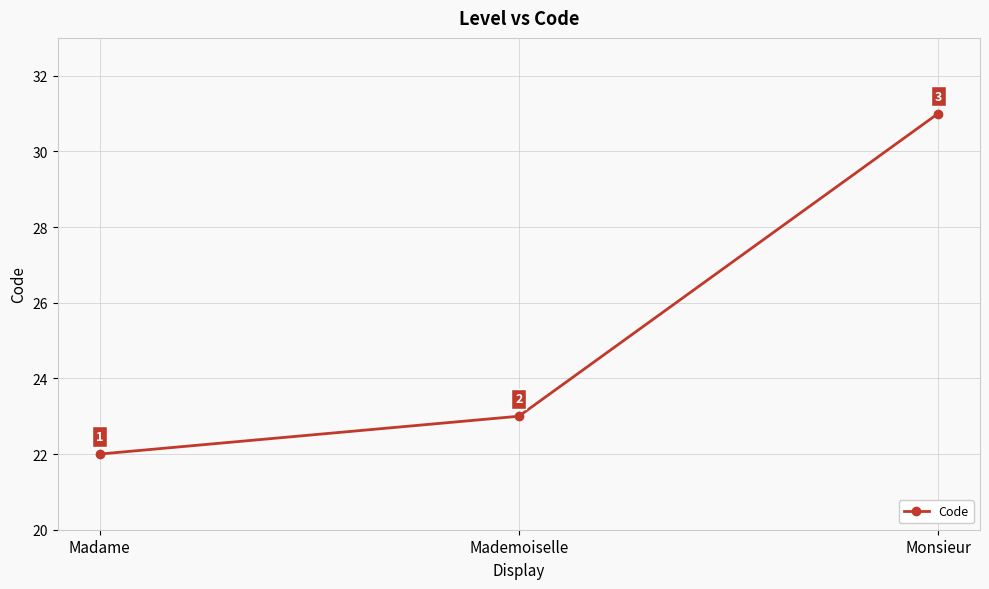

The chart shows a value of 14 at Madame. True or false?

False